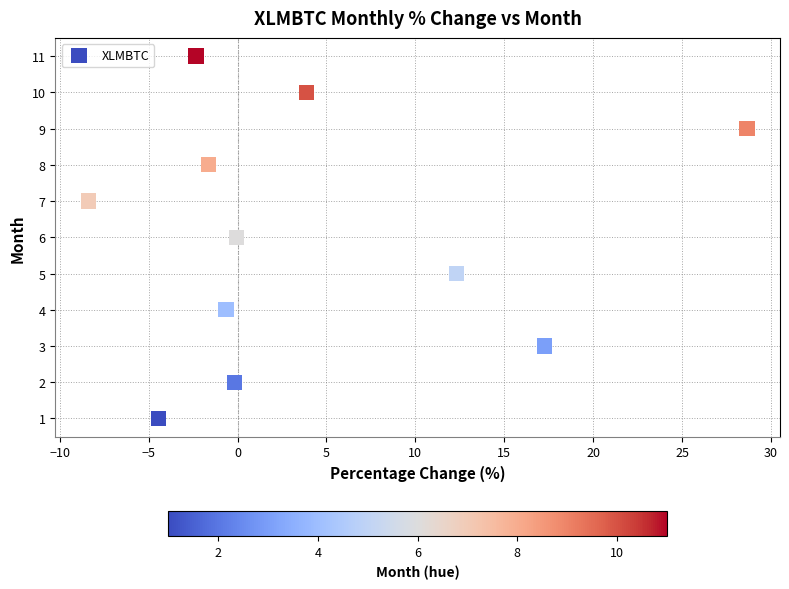

What is the range of Y values (max minus min)?

10